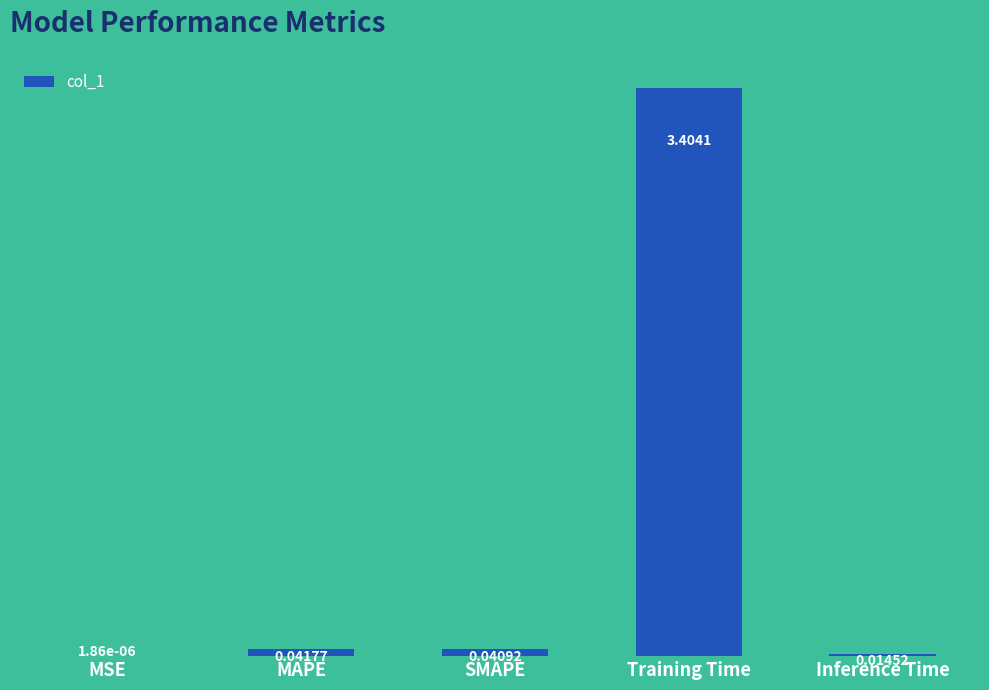

Where is the data nearest to the value 1?

MAPE